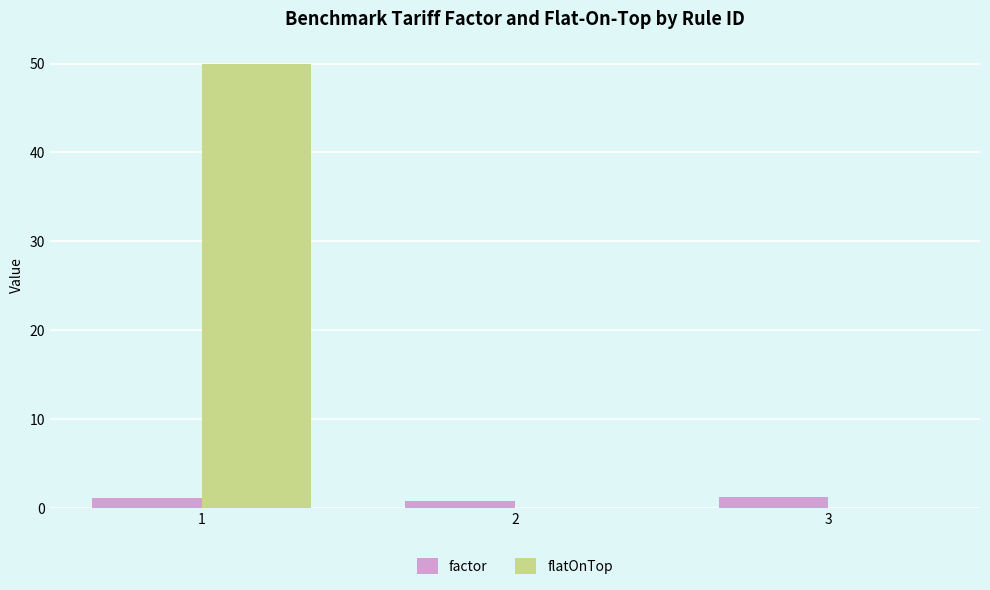

Between 1 and 3, which series saw the biggest shift?

flatOnTop